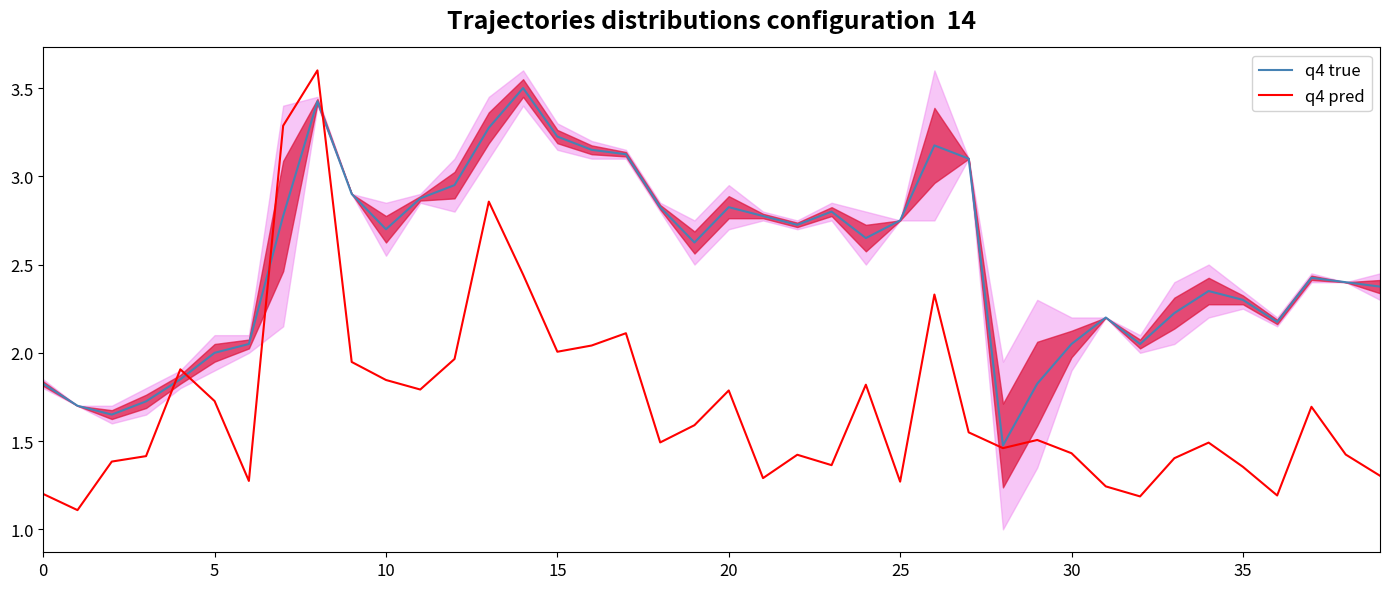

How many series are shown in this chart?

2